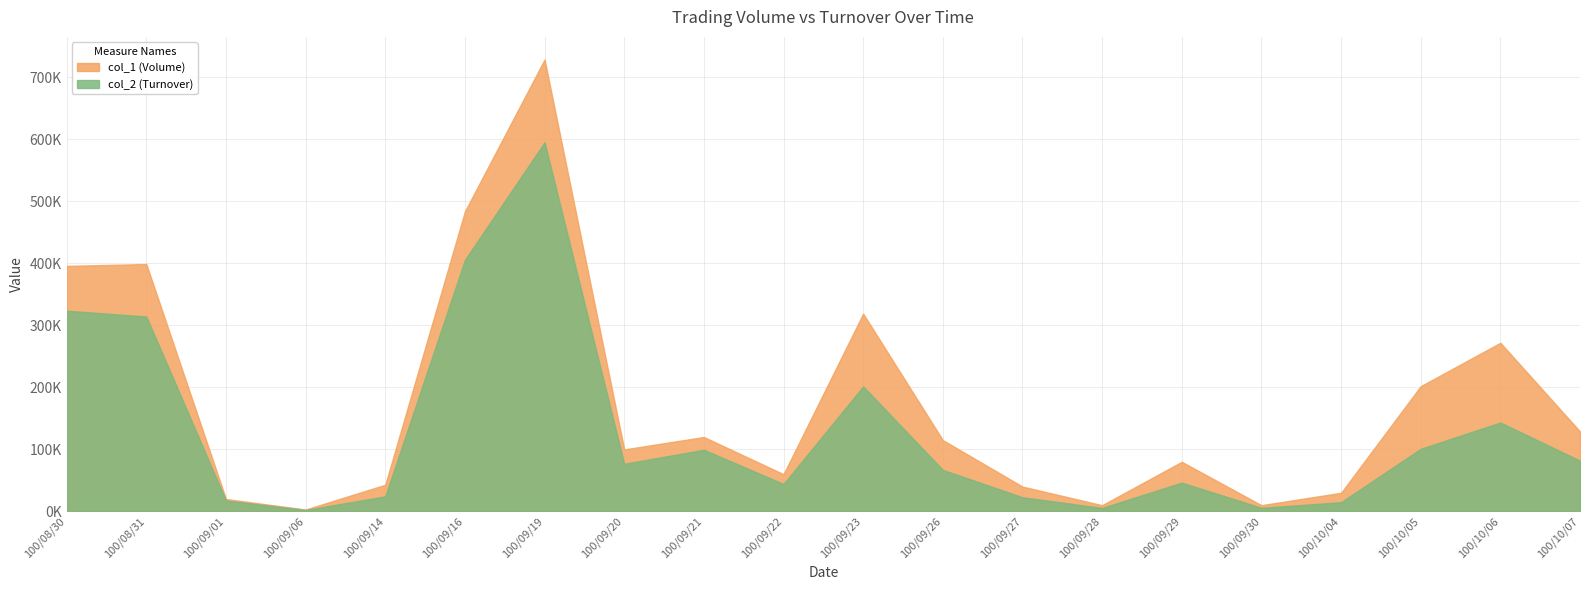

The value of col_2 (Turnover) at 100/09/14 is 10221. True or false?

False